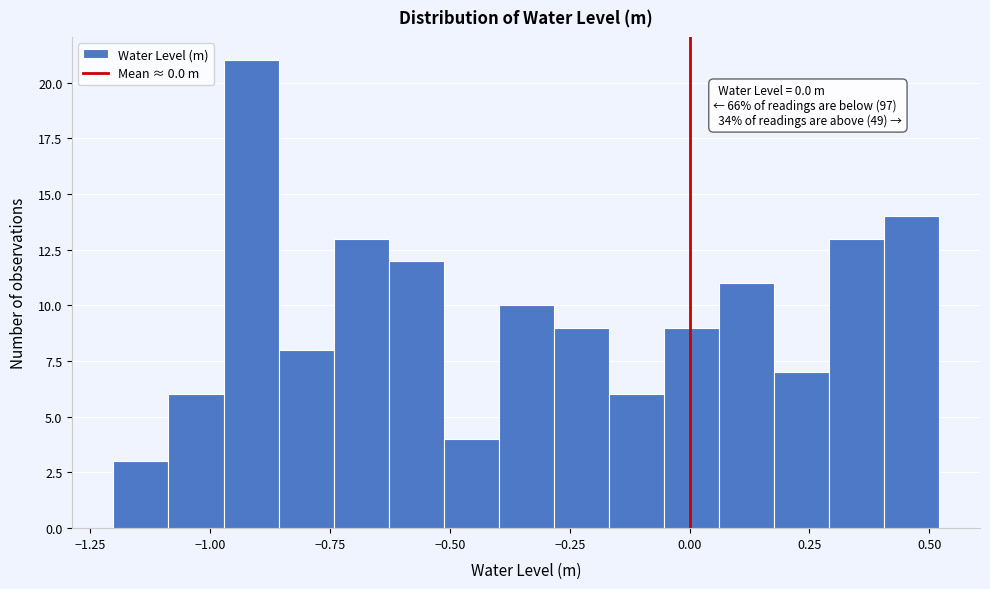

Read against the x-axis, roughly where is the centre of the tallest bar?

-0.90